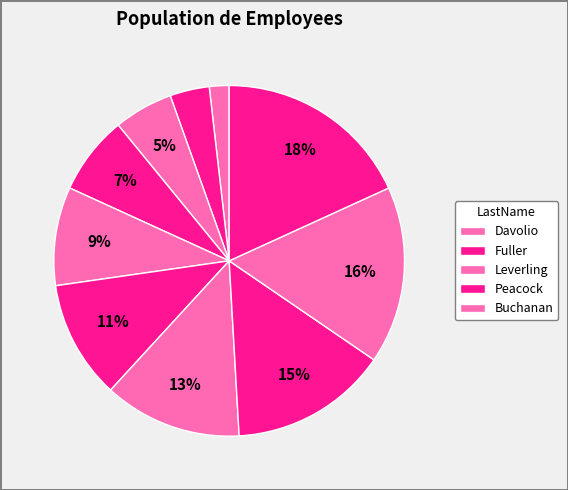

Which slice is the smallest?

Davolio